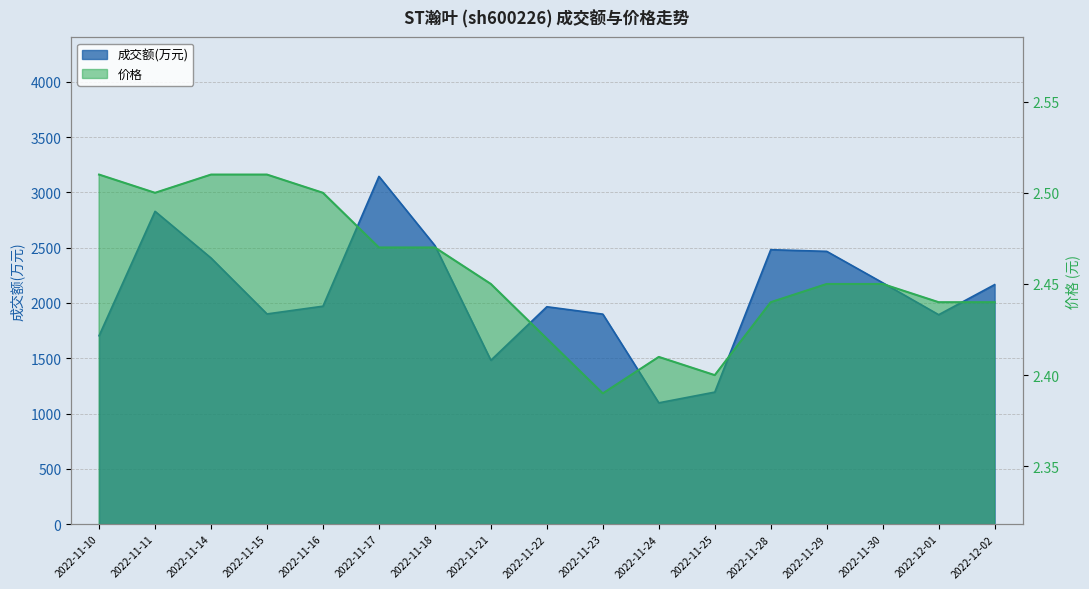

Is it true that 价格 equals 3.7 at 2022-11-15?

False